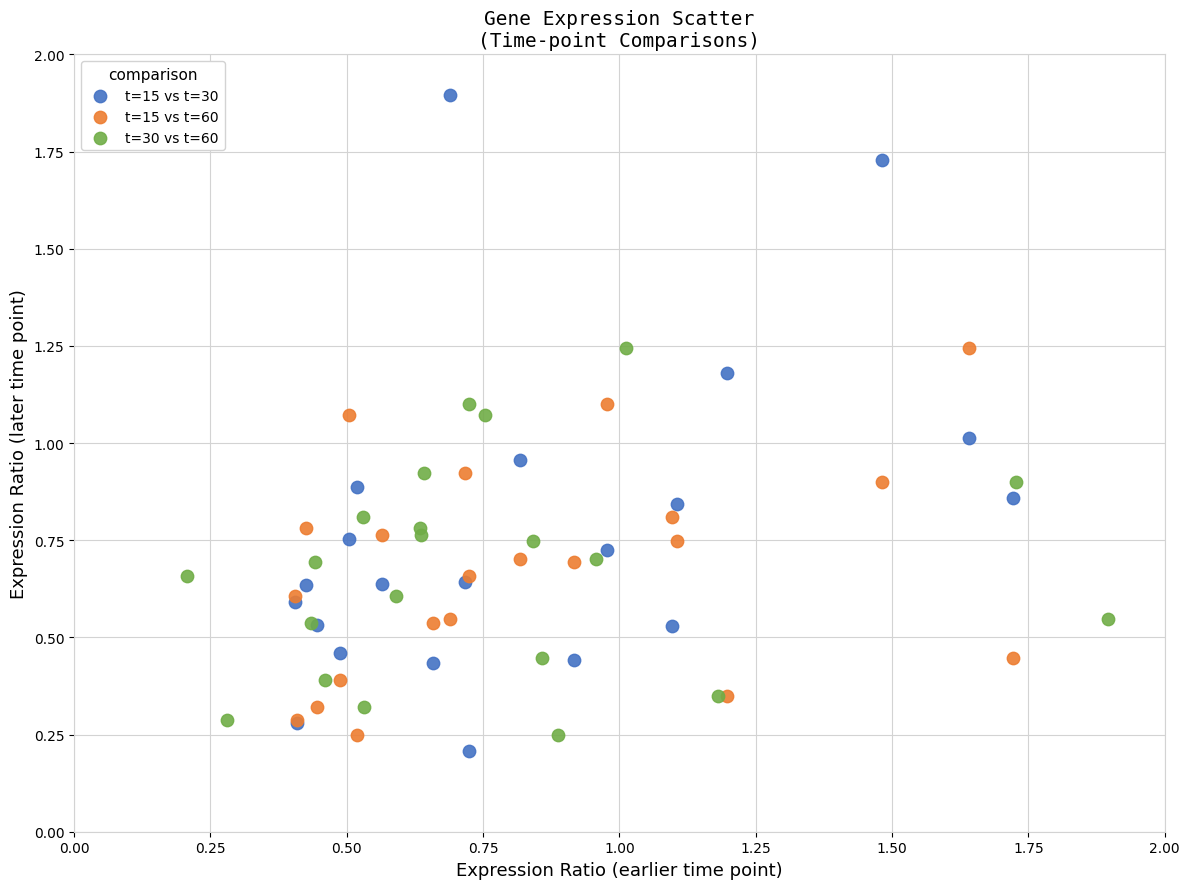

Which series has the largest Y range (max minus min)?

t=15 vs t=30